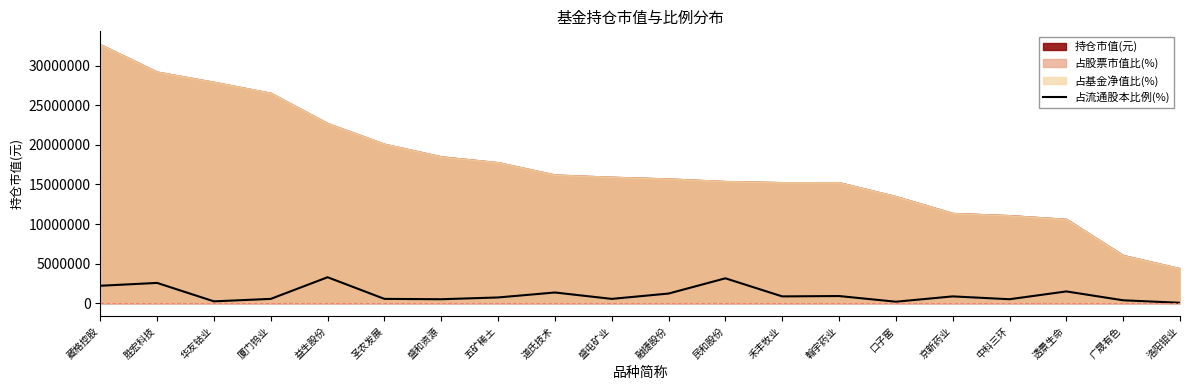

Which label corresponds to the largest value in the chart?

益生股份